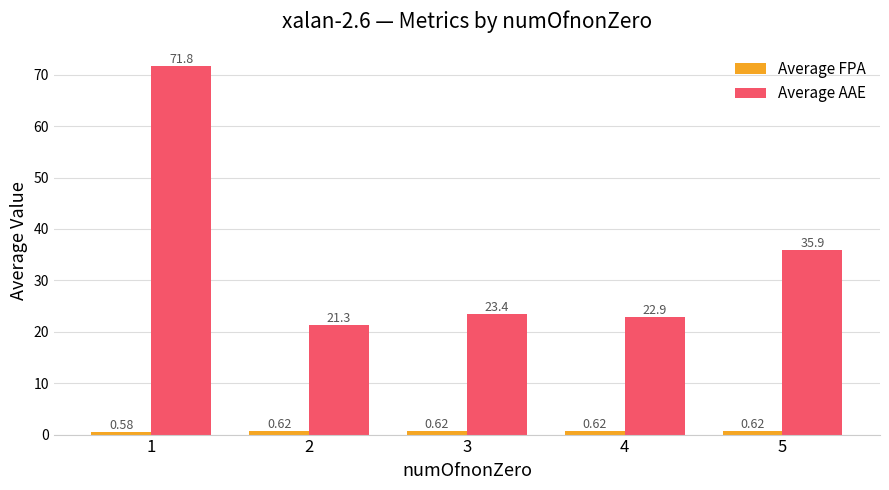

The value of Average AAE at 5 is 56.1. True or false?

False